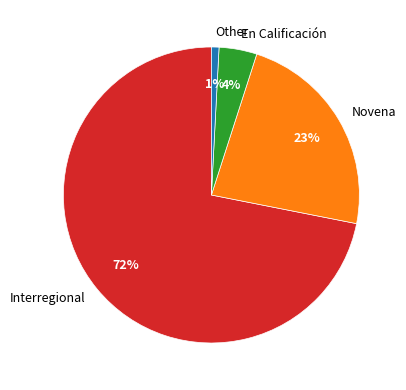

How many slices are in this pie chart?

4